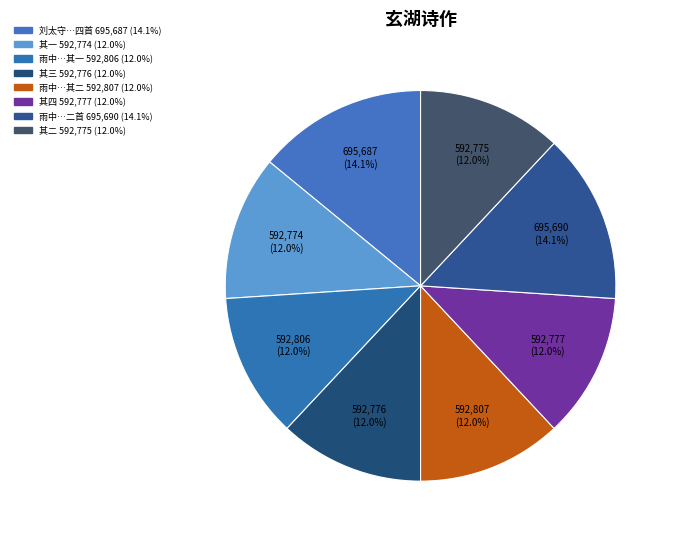

Rank the categories by value from highest to lowest.

雨中陪陈光州泛舟玄湖饯王侍御赴钧州二首, 刘太守邀游郊园泛舟玄湖四首, 雨中陪陈光州泛舟玄湖饯王侍御赴钧州二首 其二, 雨中陪陈光州泛舟玄湖饯王侍御赴钧州二首 其一, 刘太守邀游郊园泛舟玄湖四首 其四, 刘太守邀游郊园泛舟玄湖四首 其三, 刘太守邀游郊园泛舟玄湖四首 其二, 刘太守邀游郊园泛舟玄湖四首 其一